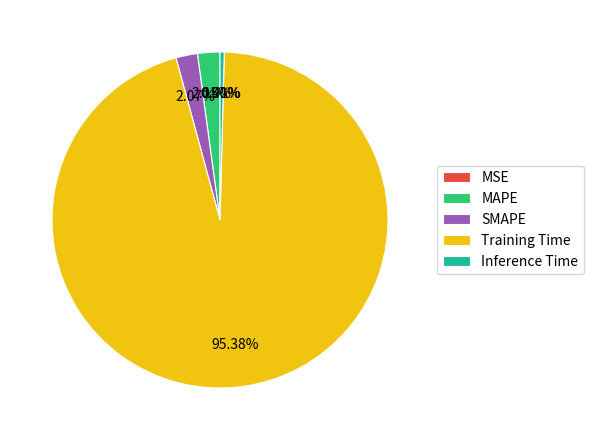

Combined, what portion of the pie is SMAPE and Training Time?

97.4%